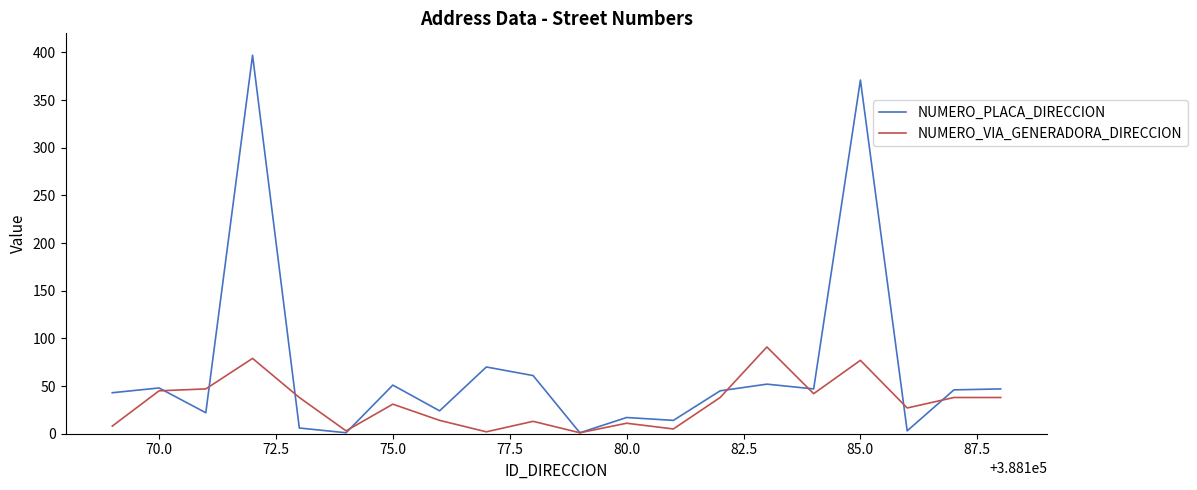

Which series has the largest total across all categories?

NUMERO_PLACA_DIRECCION